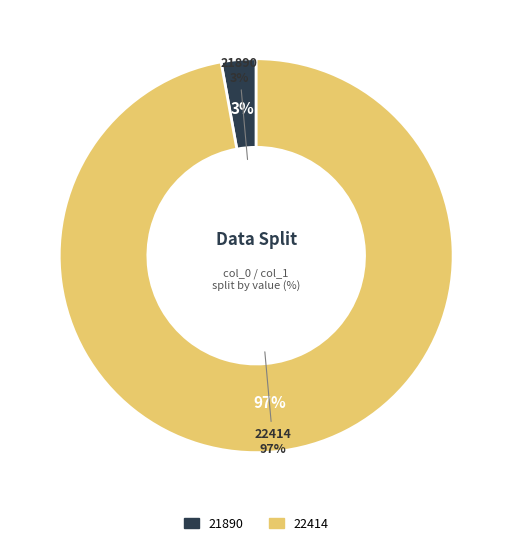

How many segments does this pie chart have?

2